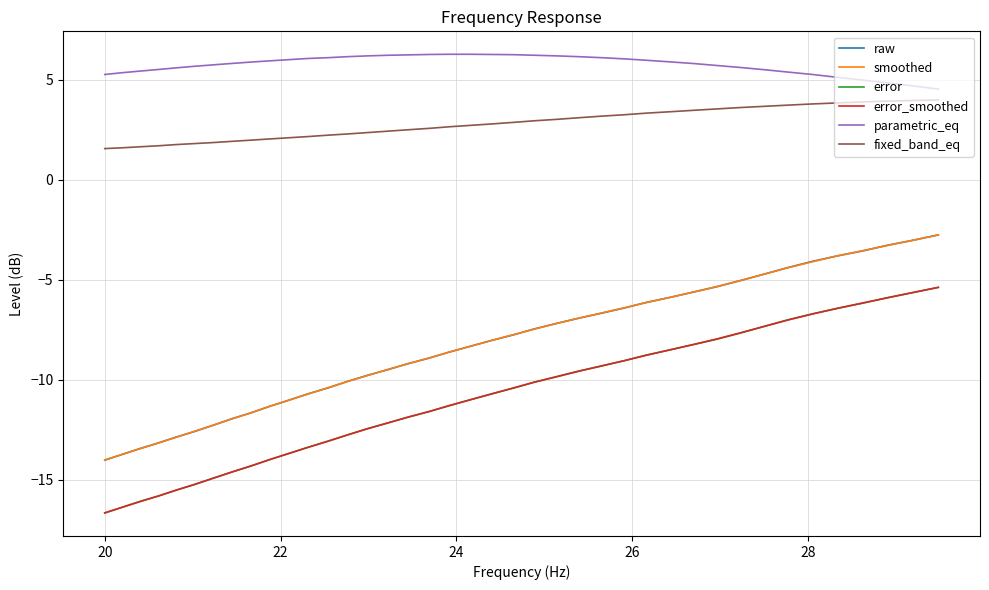

What is the minimum value shown in the chart?

-16.6